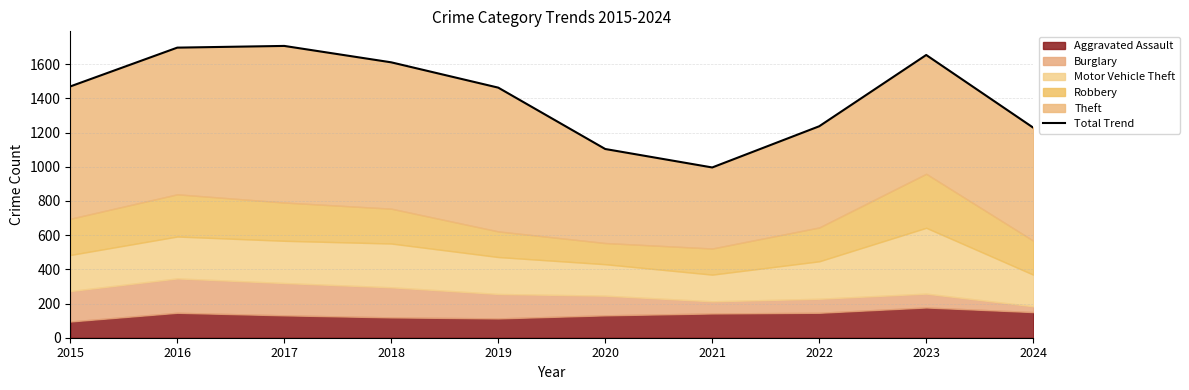

Rank the categories by value from lowest to highest.

2021, 2020, 2024, 2022, 2019, 2015, 2018, 2023, 2016, 2017